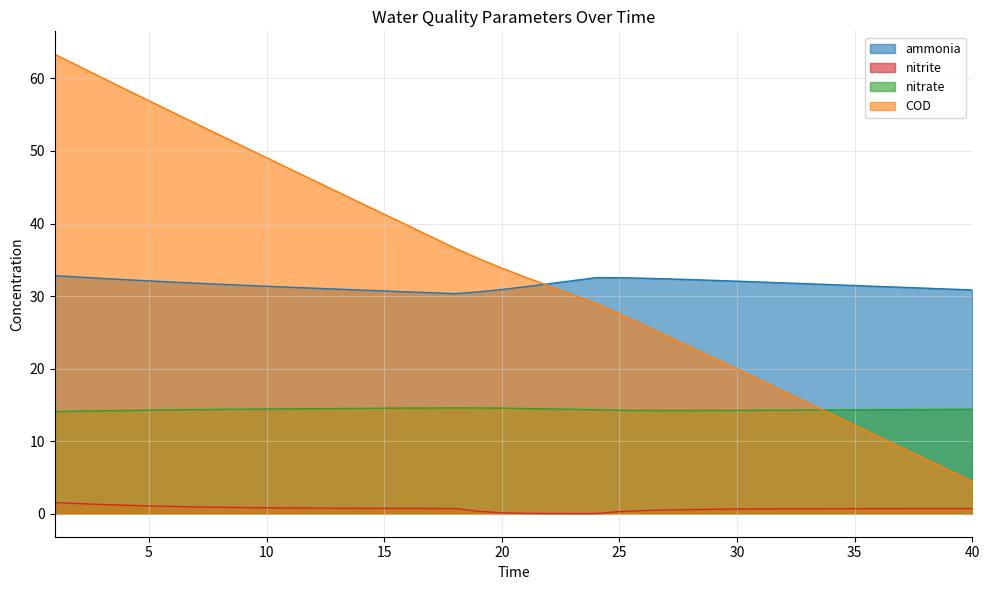

The value of ammonia at 25 is 32.5. True or false?

True